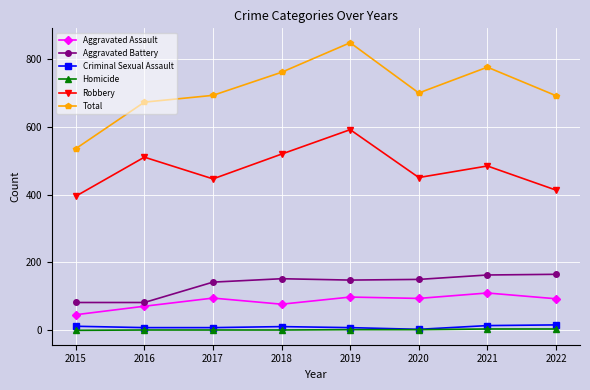

Is it true that Aggravated Assault equals 61 at 2019?

False